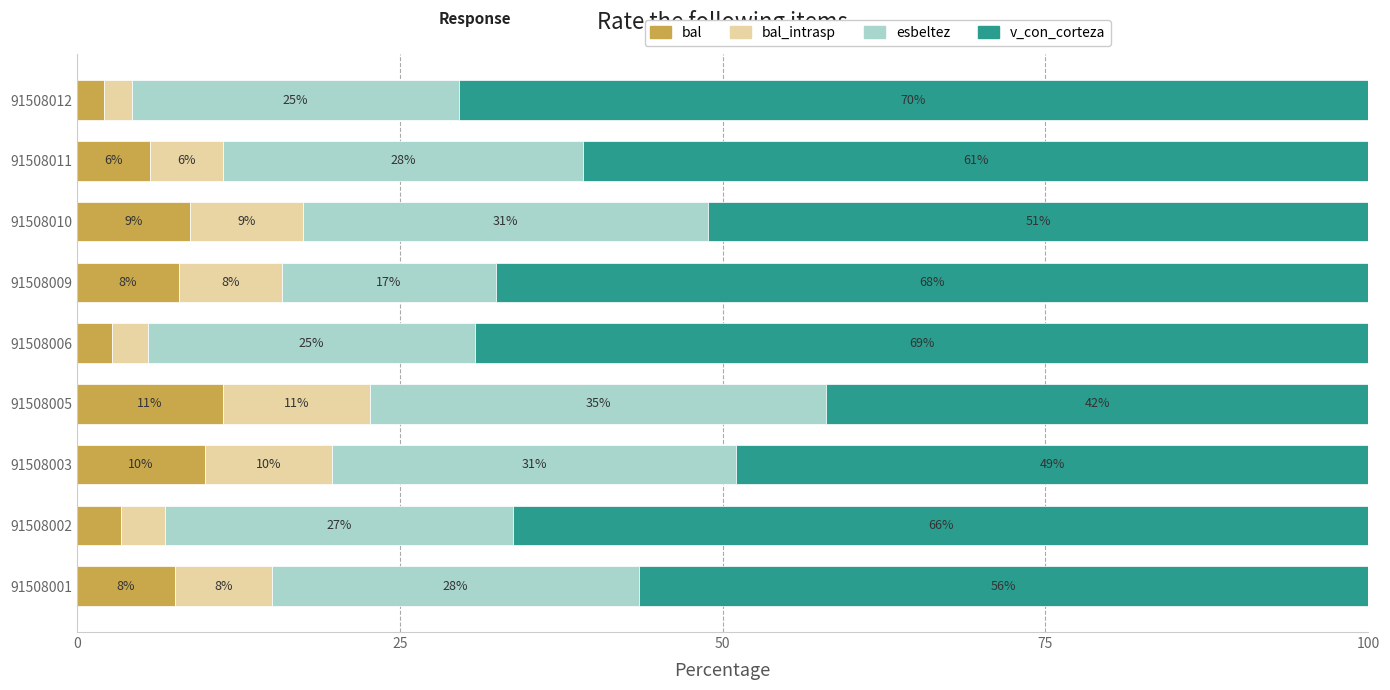

What is the sum of all bal values?

59.4